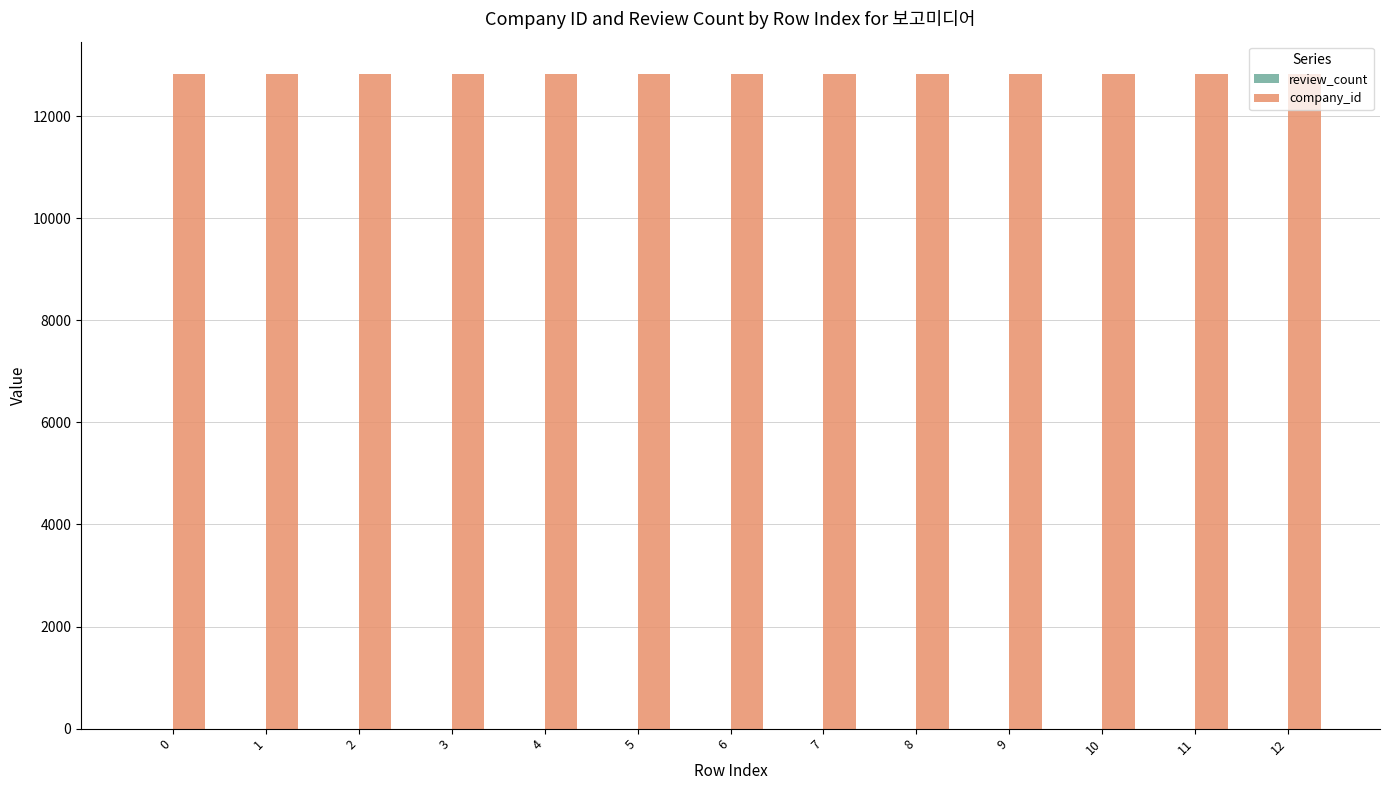

True or false: company_id has a value of 12816 at 0.

True